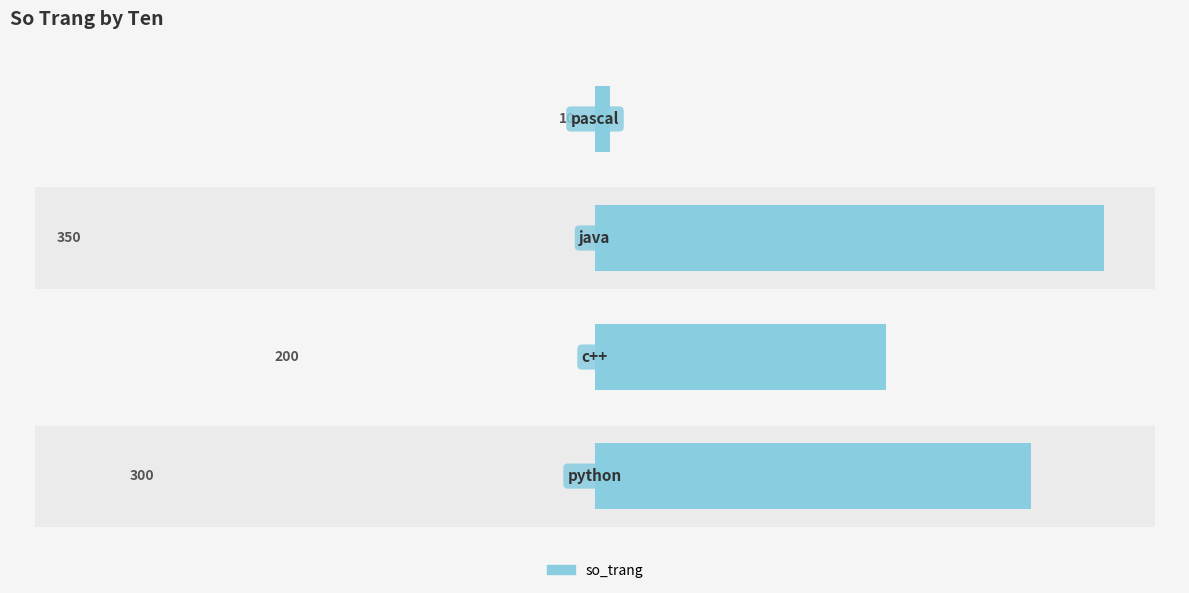

Is it true that the value at 0 is 520?

False